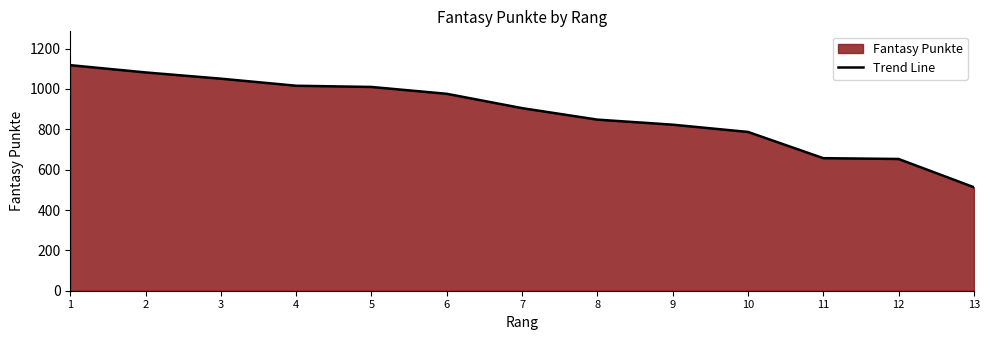

What is the smallest value displayed?

513